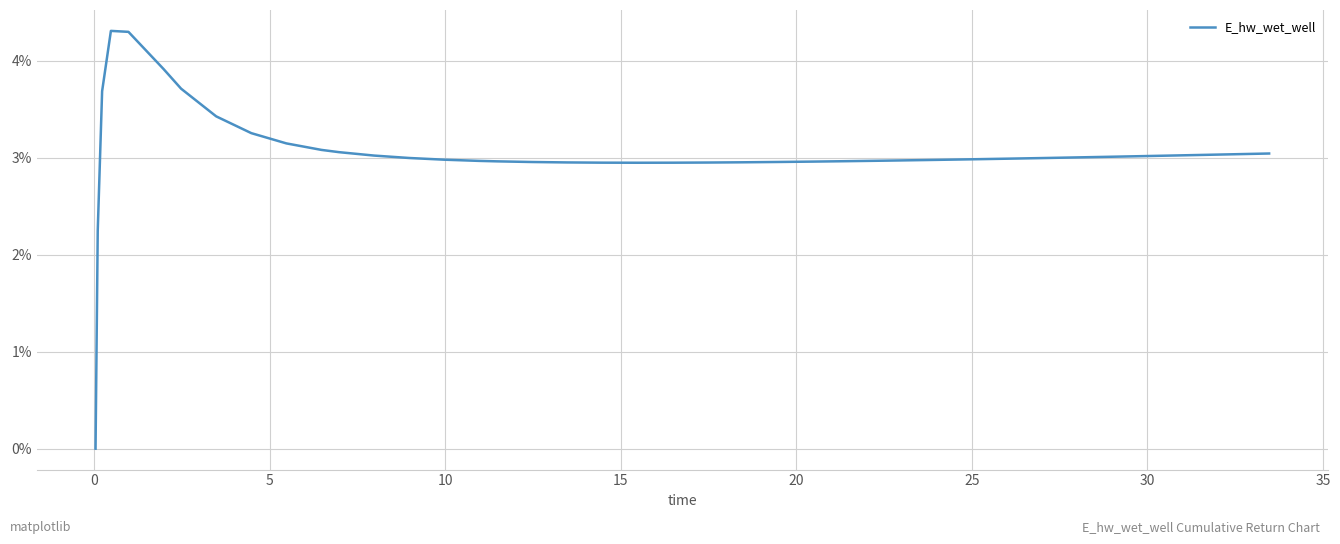

Does the chart display data point markers on the line(s)?

No